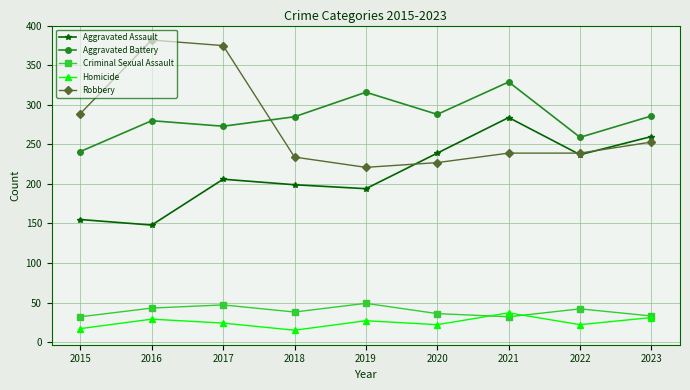

The Aggravated Battery series shows 73 at 2022. True or false?

False